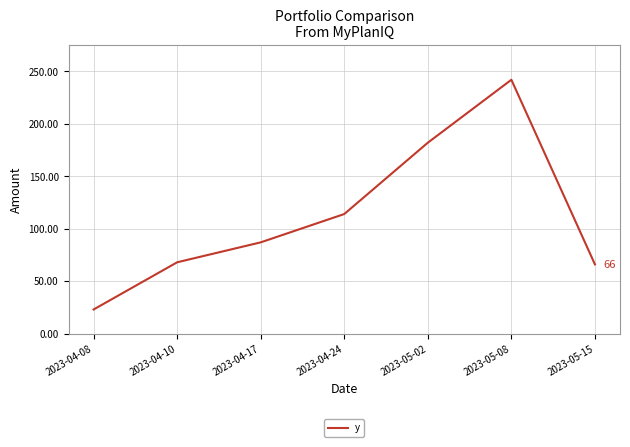

Reading right to left, what are all the values shown in this chart?

2023-05-15=66	2023-05-08=242	2023-05-02=182	2023-04-24=114	2023-04-17=87	2023-04-10=68	2023-04-08=23